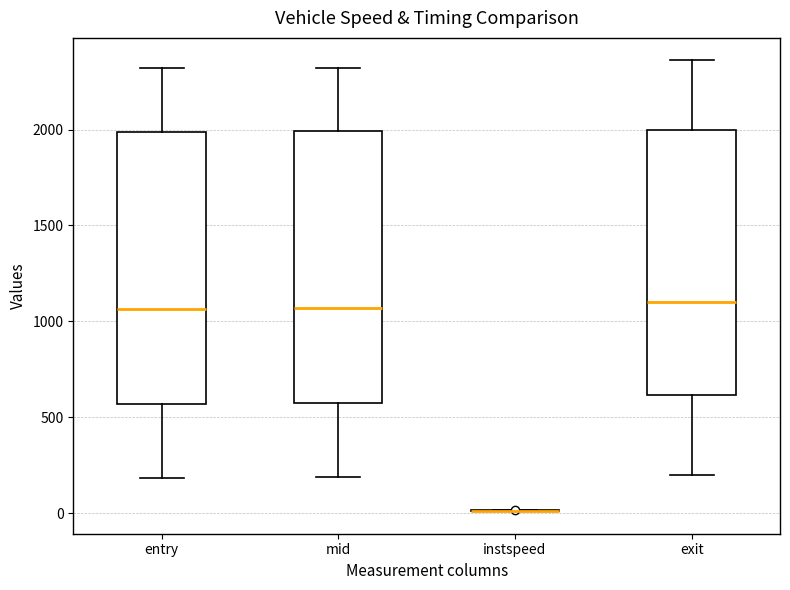

Reading left to right, transcribe this box plot: for each box, give where its median line is, the range the box spans, and where its two whiskers end, as read against the y-axis. The values are not printed on the chart, so give them approximately, as read against the axis.

entry: median 1050, box 550 to 2000, whiskers 200 to 2300
mid: median 1050, box 550 to 2000, whiskers 200 to 2300
instspeed: box collapsed to a line at 0, whiskers 0 to 0
exit: median 1100, box 600 to 2000, whiskers 200 to 2350